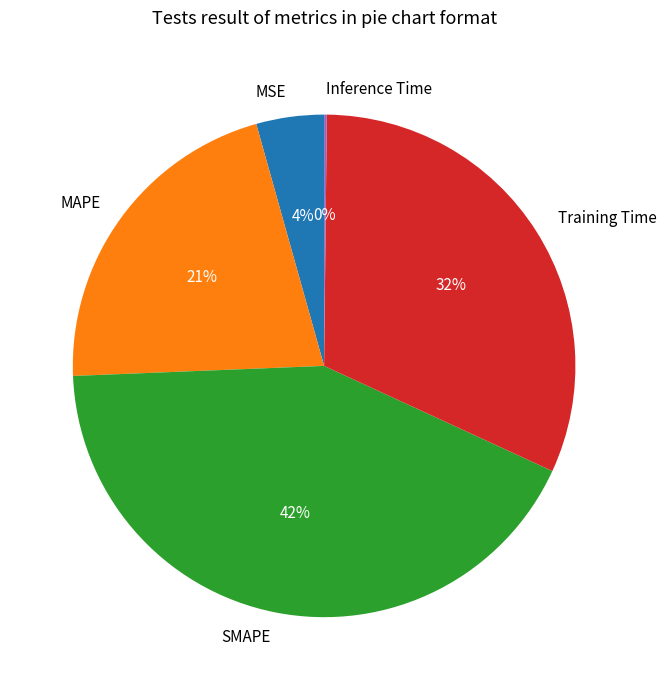

True or false: SMAPE accounts for 28% of the total.

False